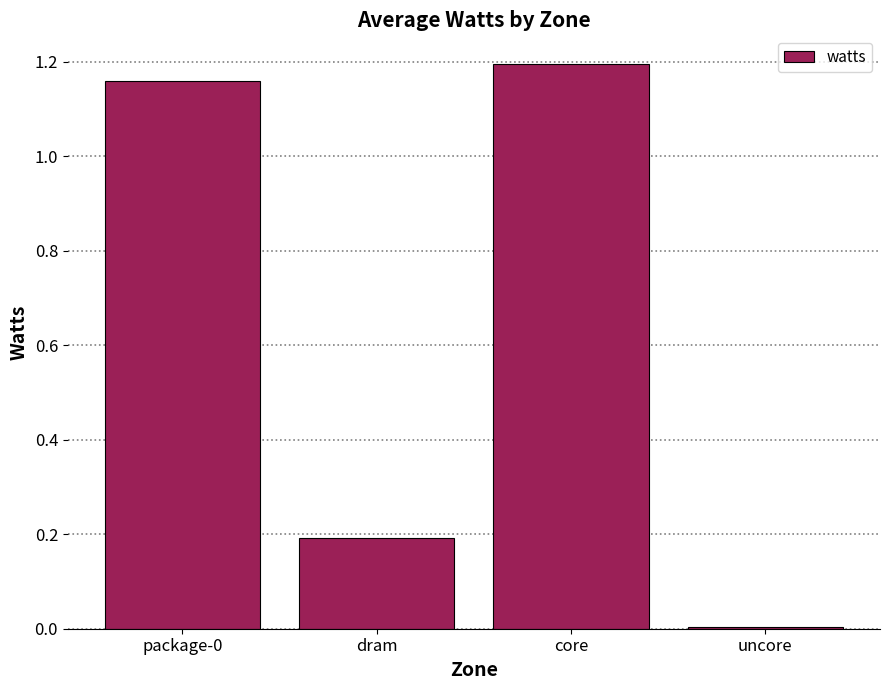

Which label corresponds to the largest value in the chart?

core